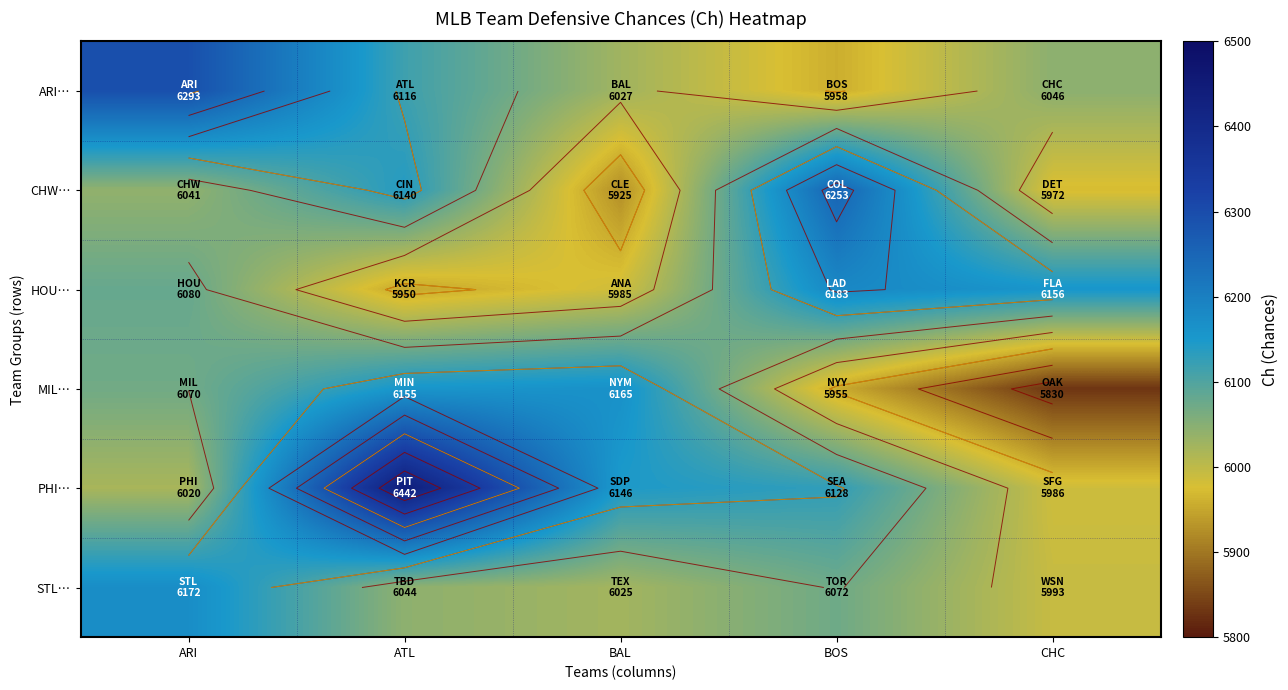

Between ATL and BOS, which series saw the biggest shift?

PHI…